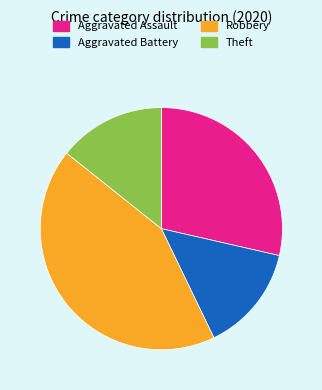

What is the ratio of the value at Aggravated Assault to the value at Theft?

2.0